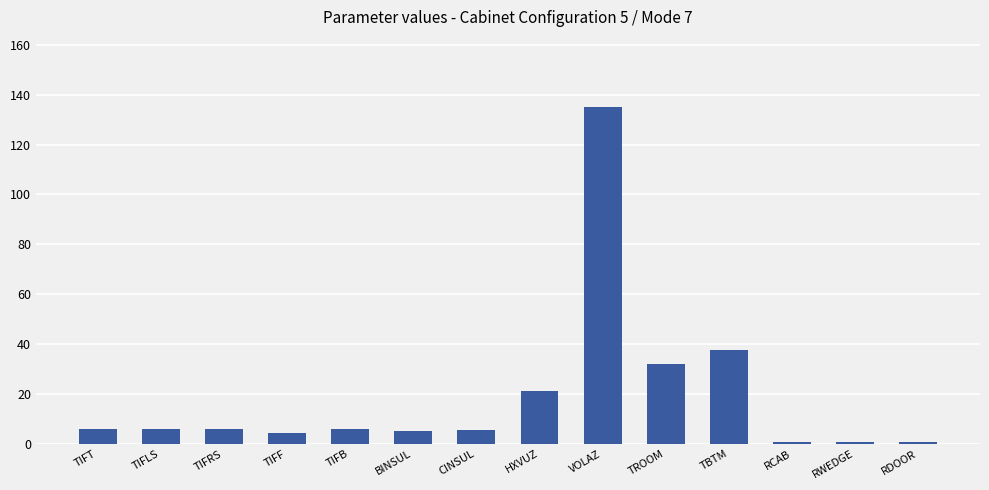

Does the chart contain stacked bars?

No